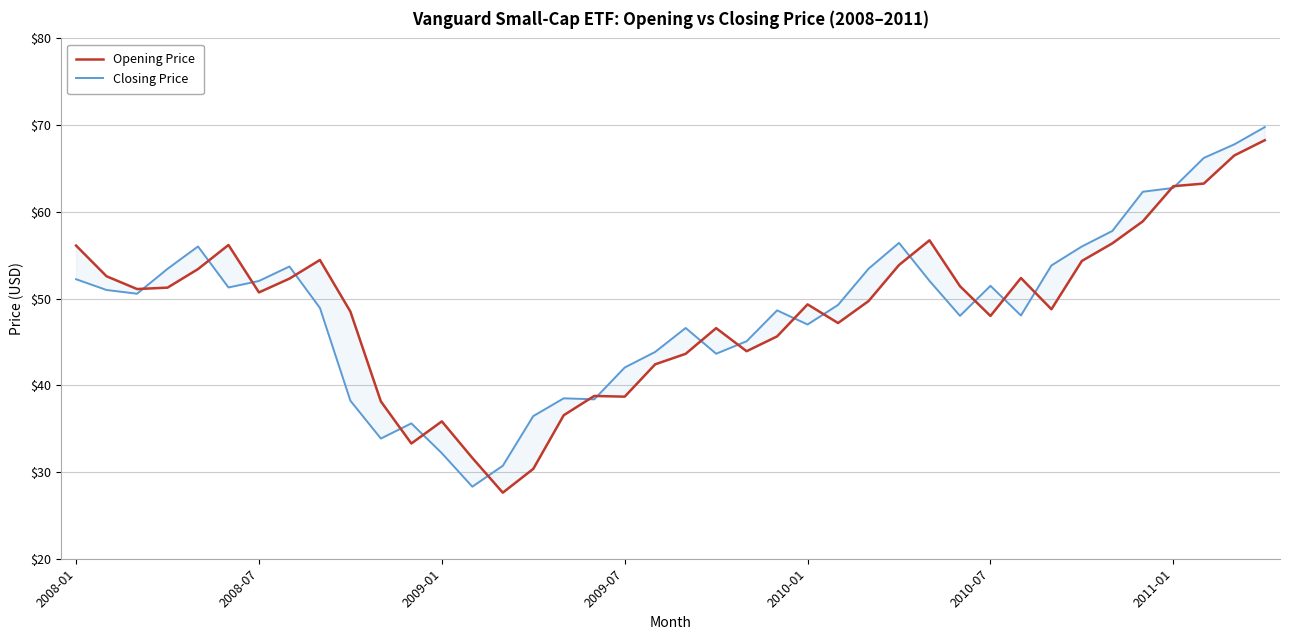

How many data points in Closing Price are above 50?

20